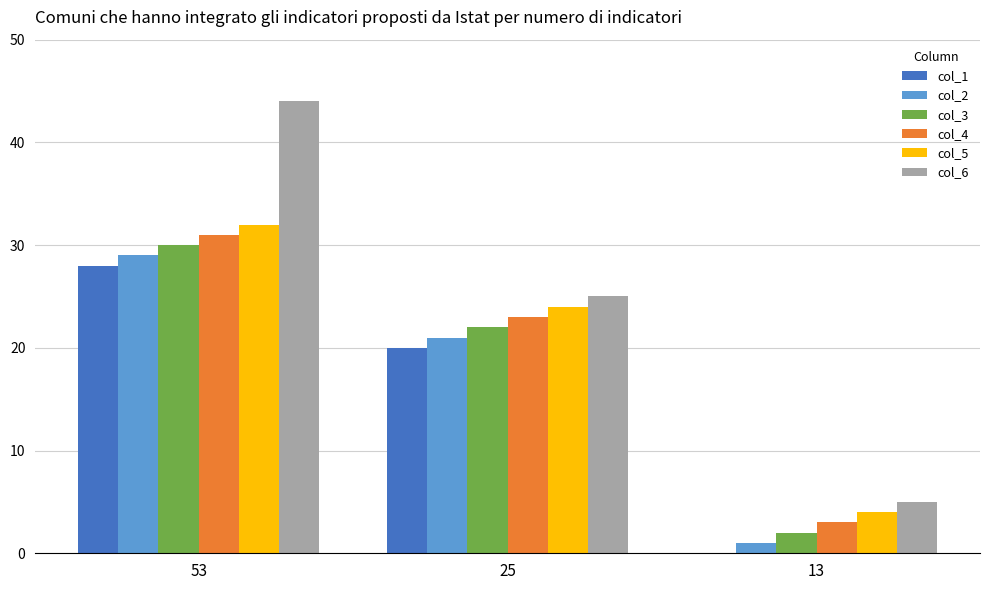

True or false: col_1 has a value of 28 at 53.

True